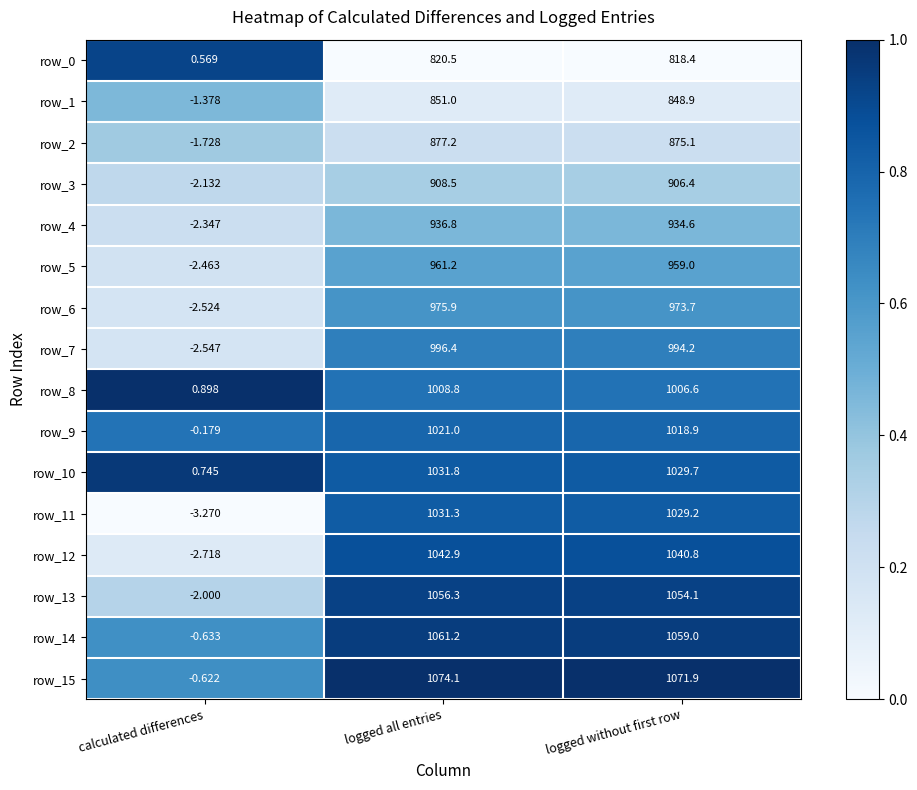

List the labels in order of row_3 value, smallest first.

calculated differences, logged without first row, logged all entries